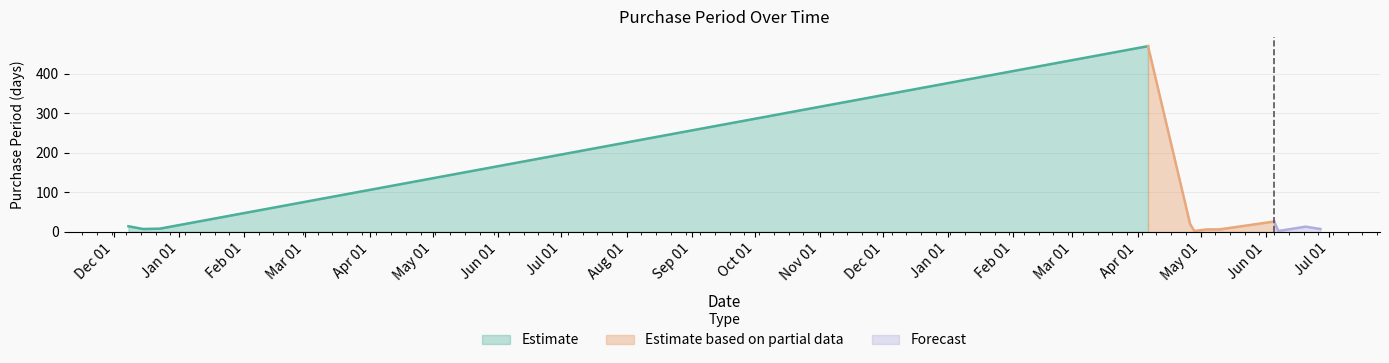

Which category has the highest value across all series?

2017-04-06